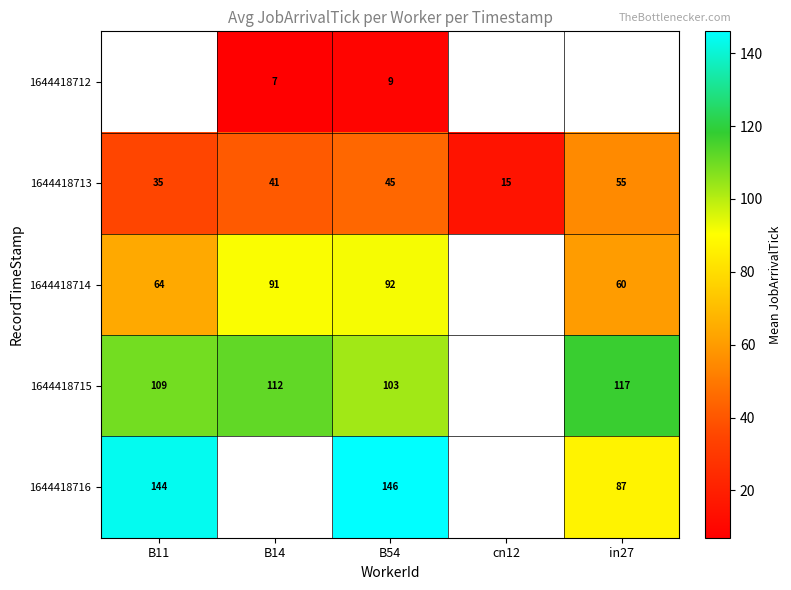

What is the total value across all series at B54?

395